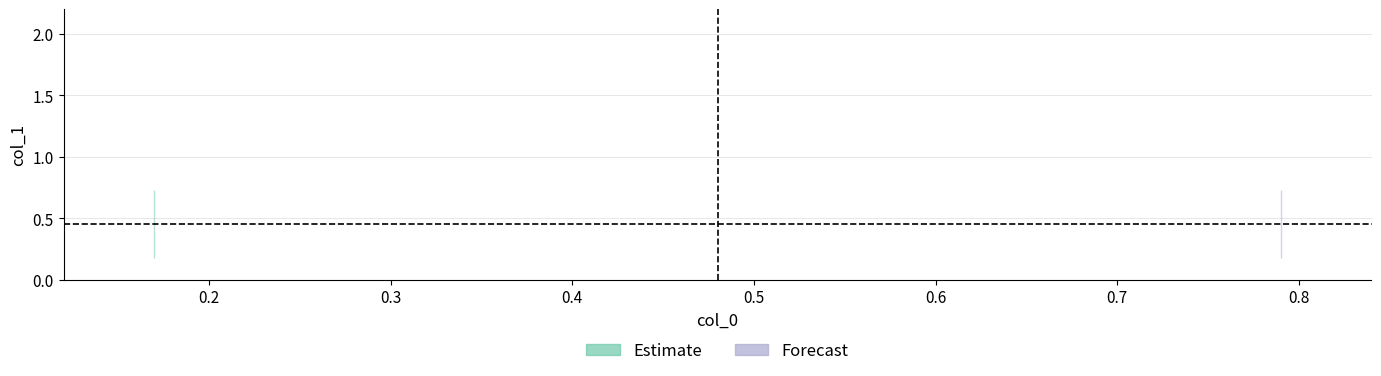

Does the chart have visible grid lines?

Yes